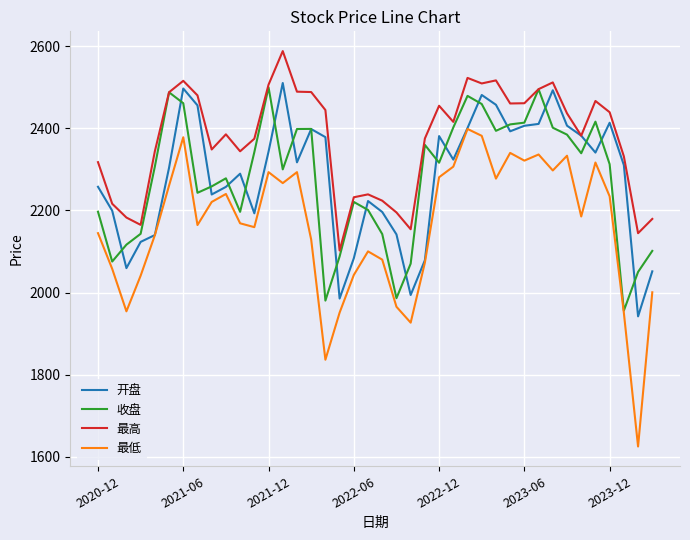

What is the difference between the maximum and second lowest values in the 最高 series?

443.4